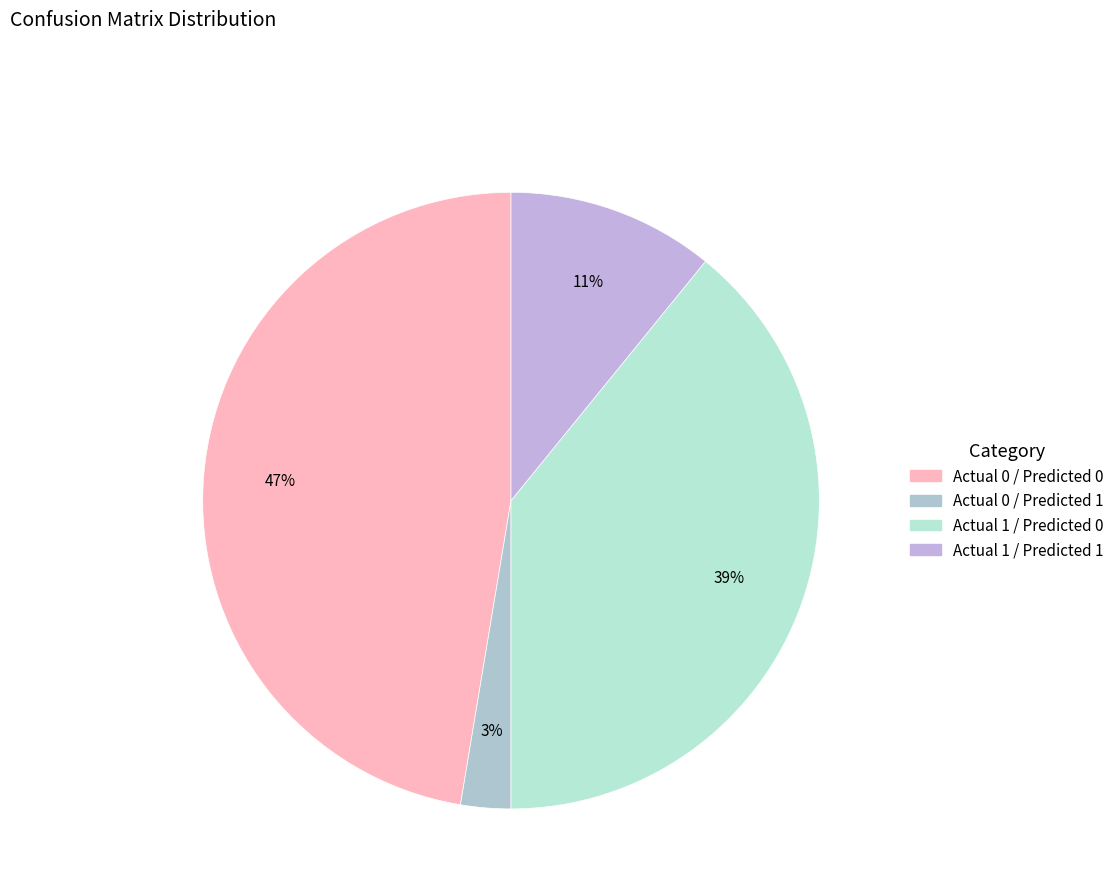

Which category has the biggest portion of the pie?

Actual 0 / Predicted 0